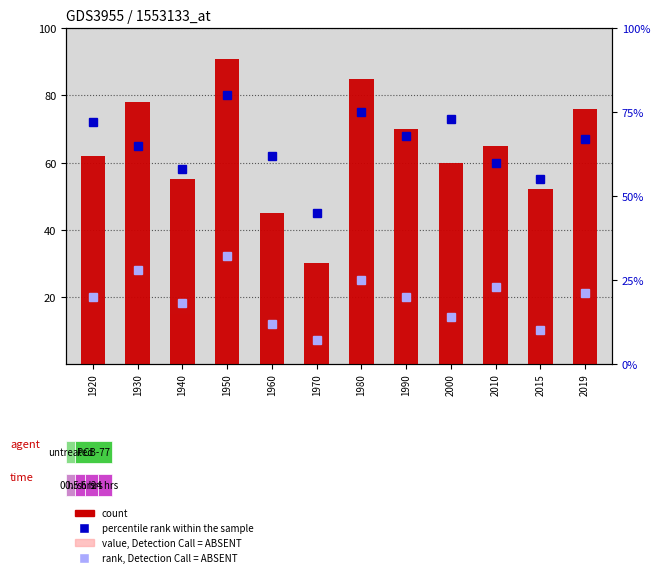

List the labels in order of count value, smallest first.

1970, 1960, 2015, 1940, 2000, 1920, 2010, 1990, 2019, 1930, 1980, 1950